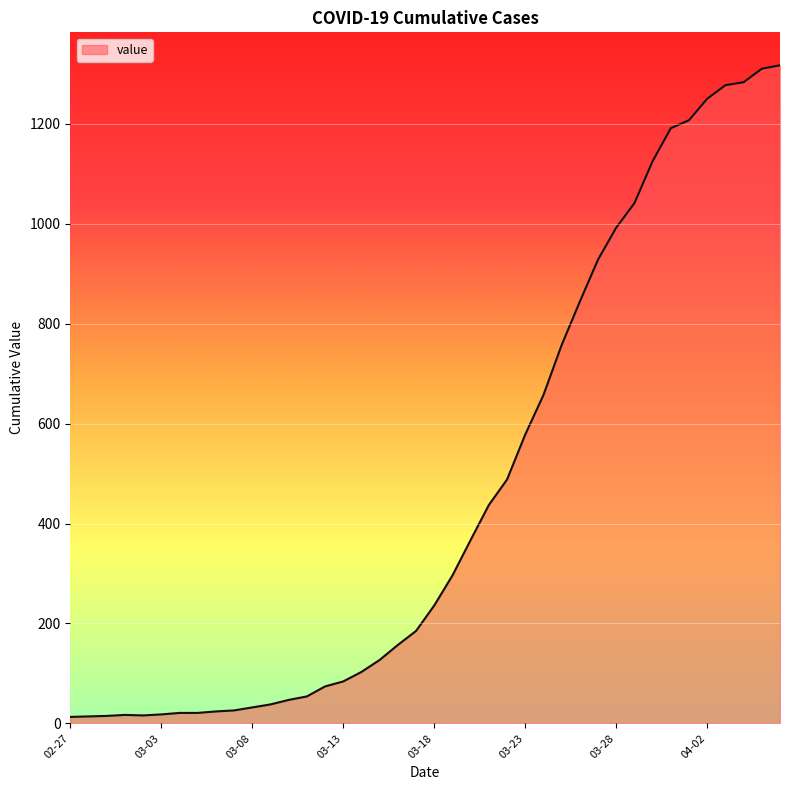

What is the difference between the maximum and minimum values?

1304